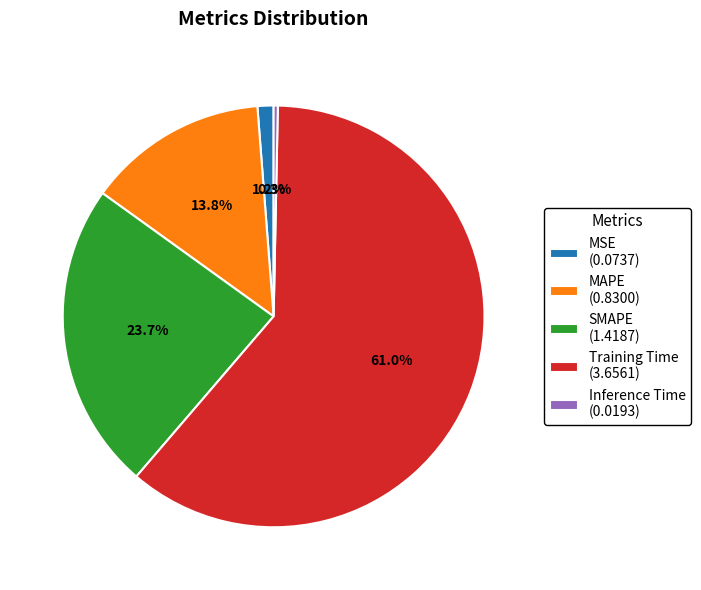

Rank the categories by value from highest to lowest.

Training Time, SMAPE, MAPE, MSE, Inference Time